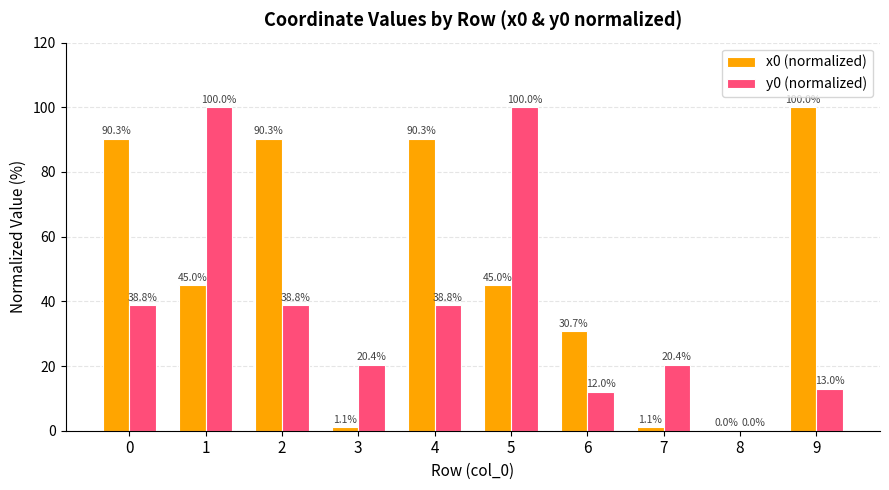

What is the highest value of the y0 (normalized) series?

100.0